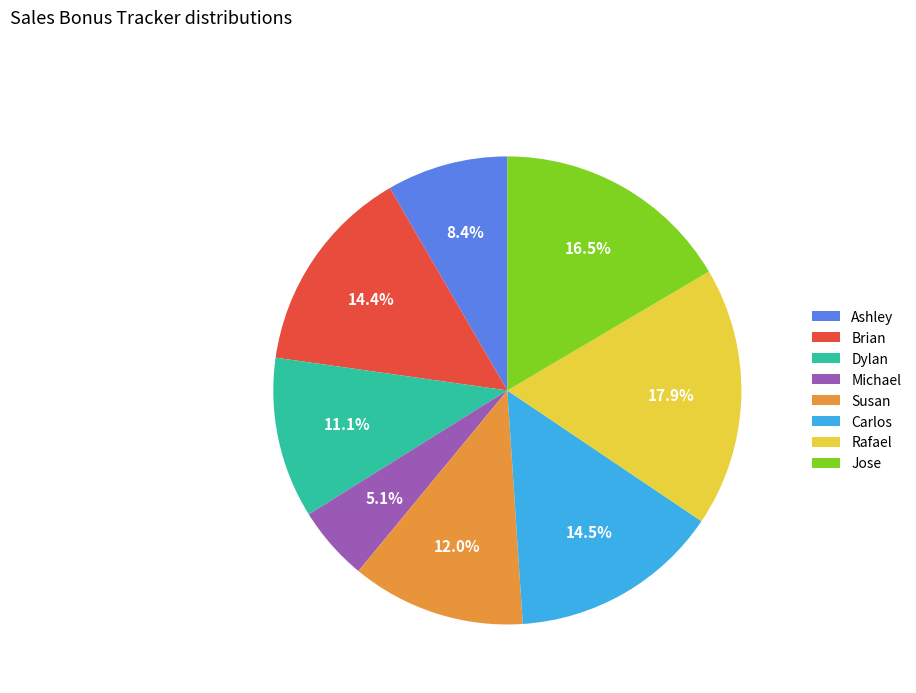

Which slice is the smallest?

Michael